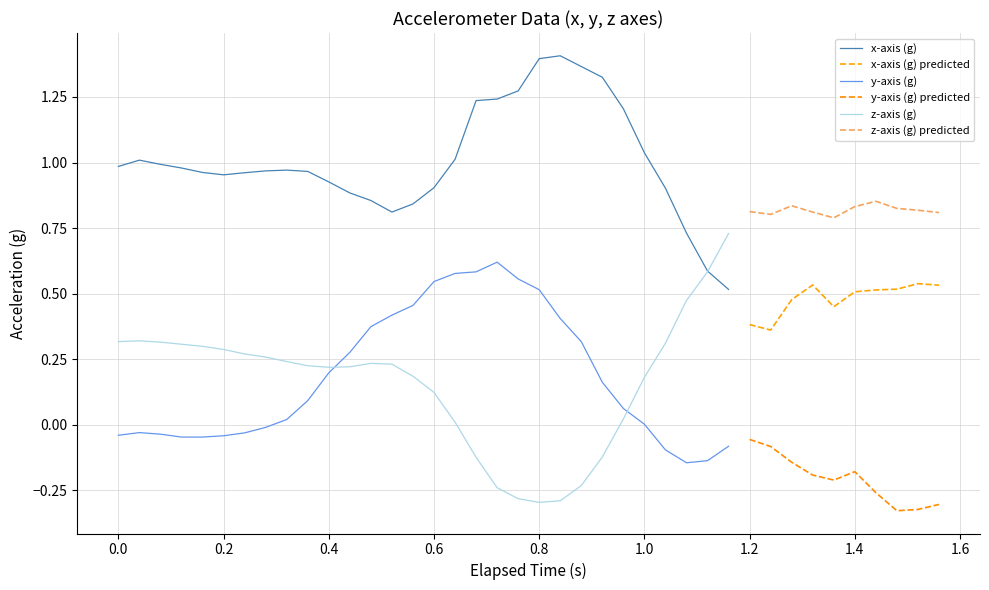

What is the sum of the y-axis (g) values at 13 and 39?

0.1